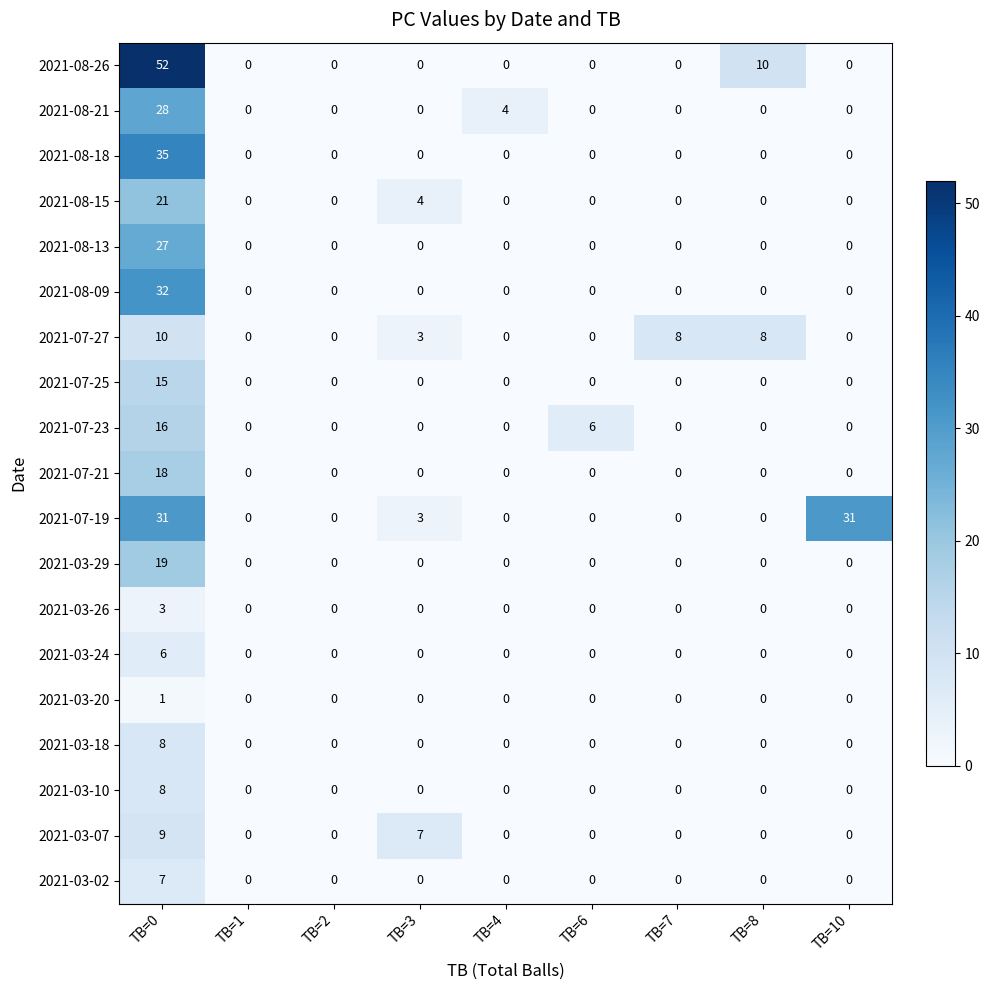

How many series are shown in this chart?

19